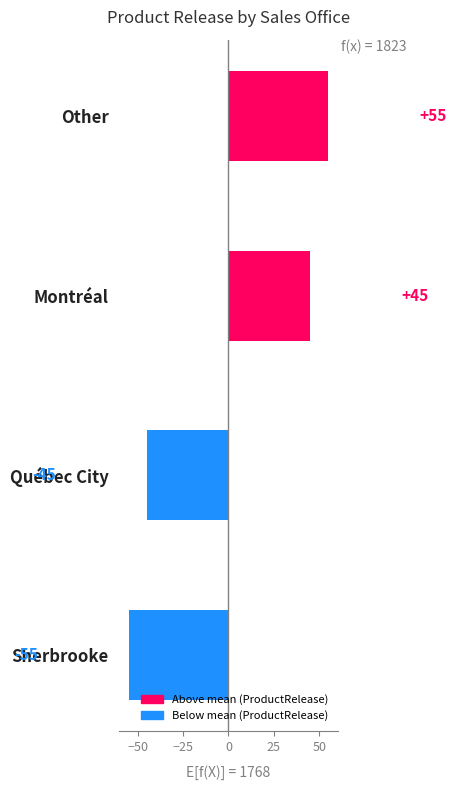

What is the minimum value shown in the chart?

-55